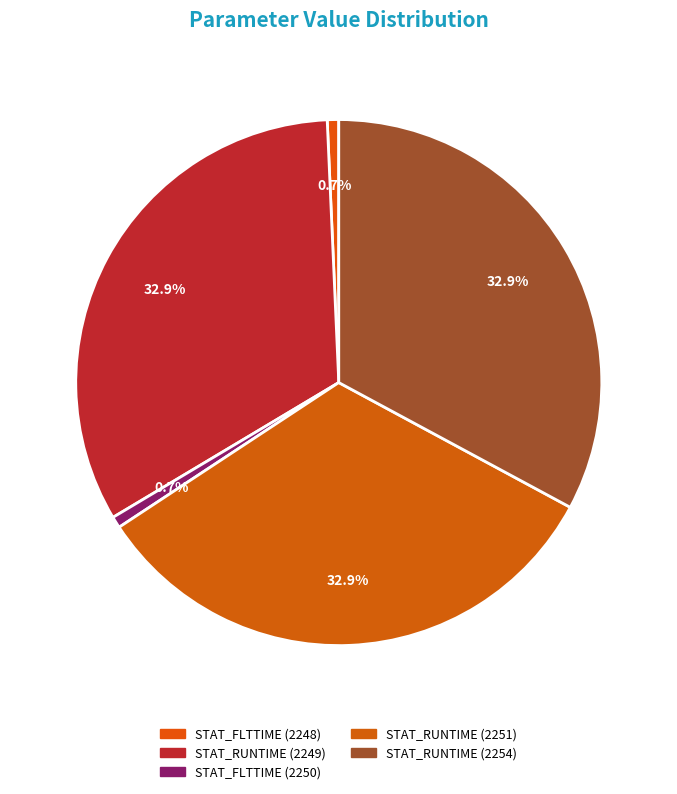

Does any single category account for the majority?

No